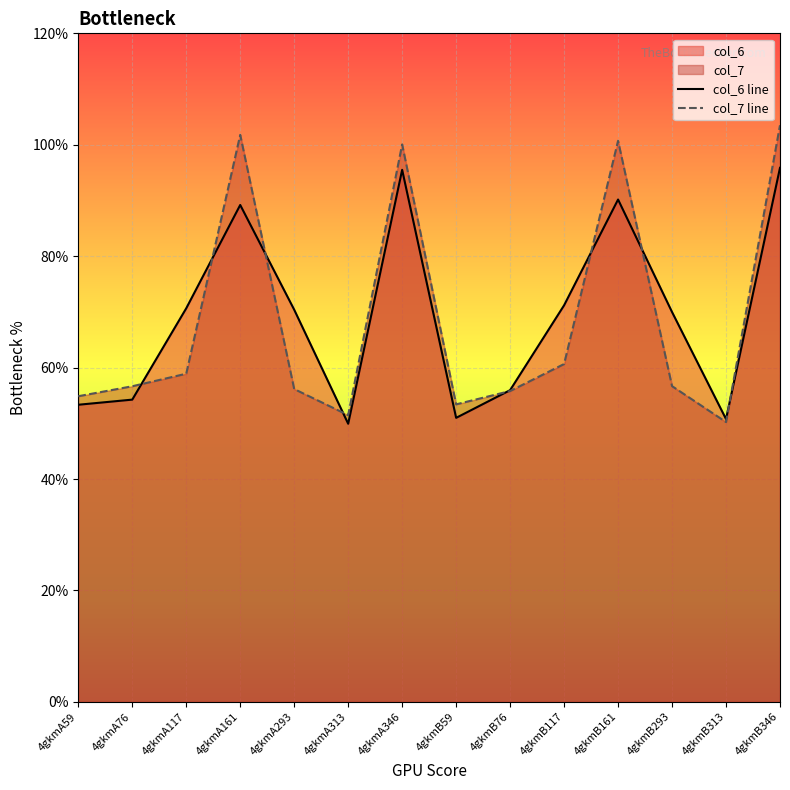

After their last crossing, which series has the higher values: col_7 line or col_6 line?

col_7 line